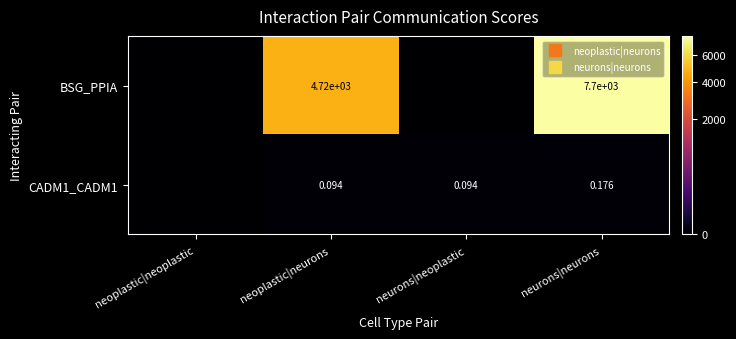

What is the sum of all CADM1_CADM1 values?

0.4